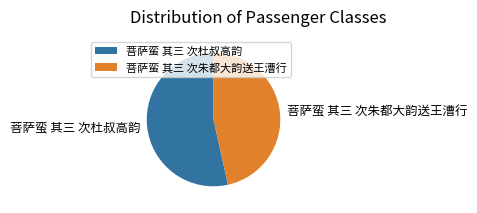

How many slices are in this pie chart?

2